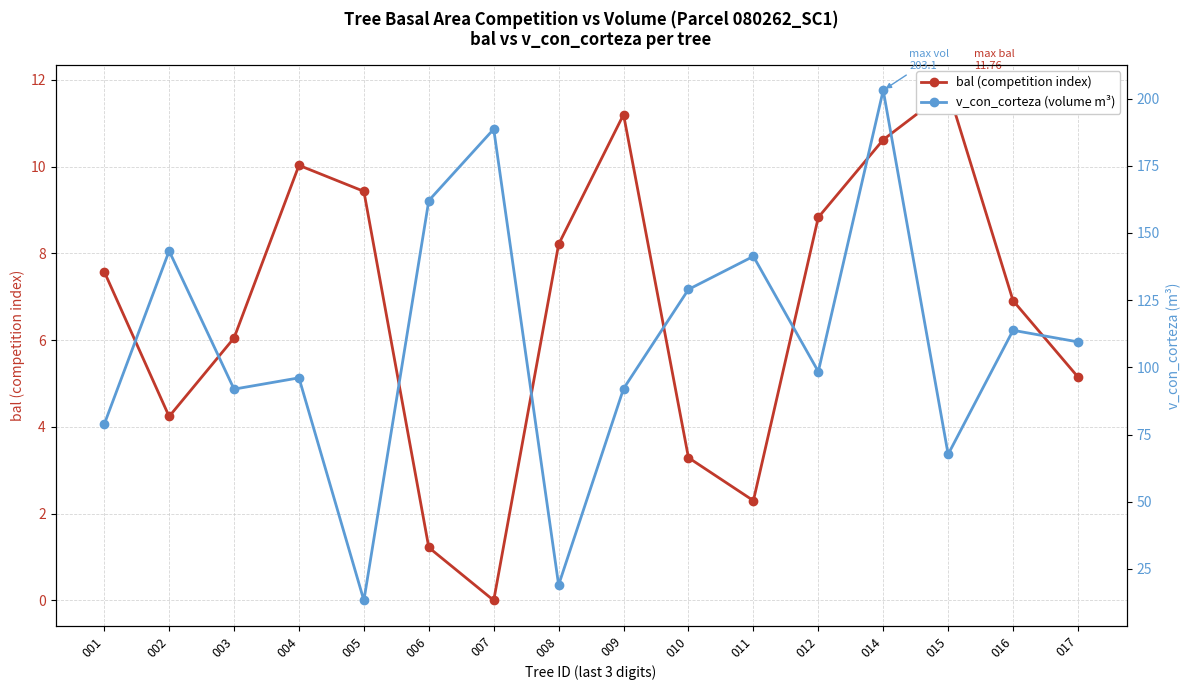

How many interior local valleys does the v_con_corteza (volume m³) series have?

5